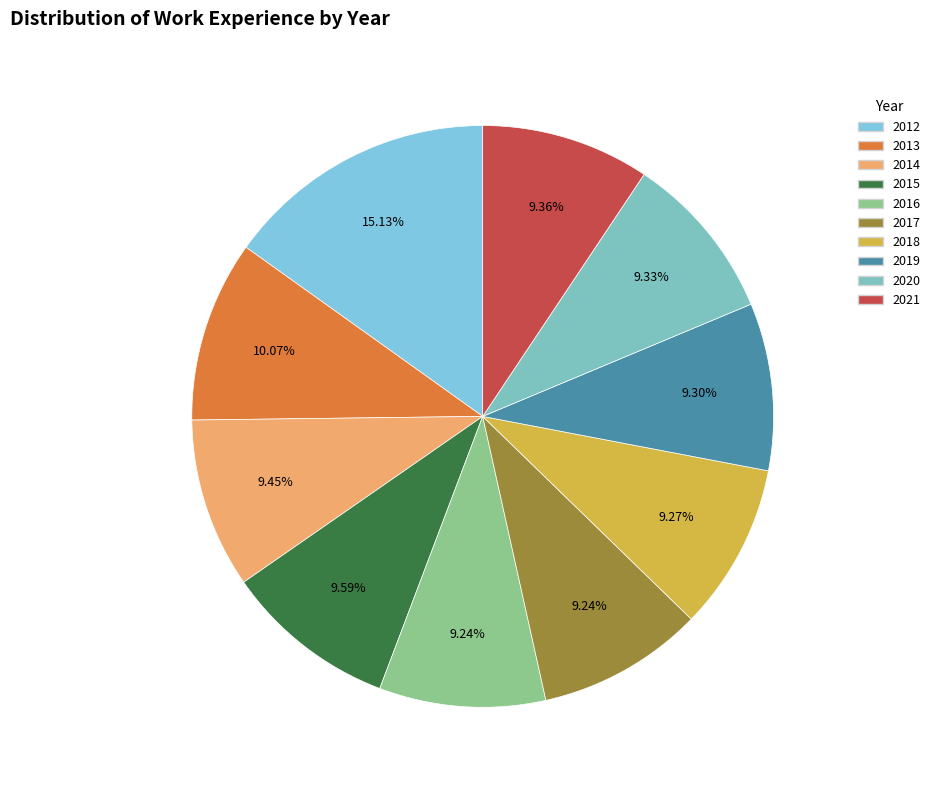

The 2014 slice represents 15% of the pie. True or false?

False